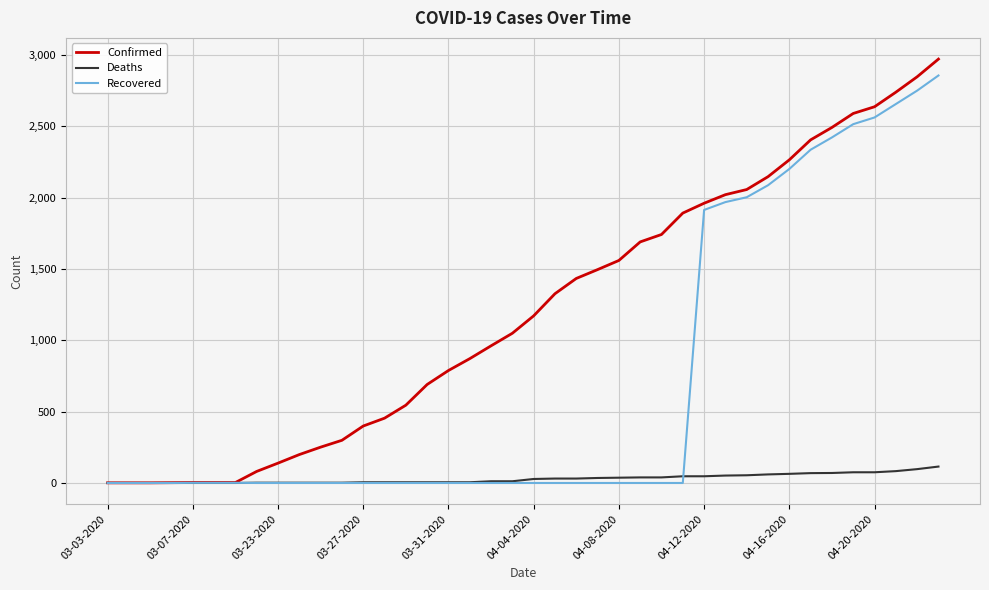

What is the highest value of the Recovered series?

2855